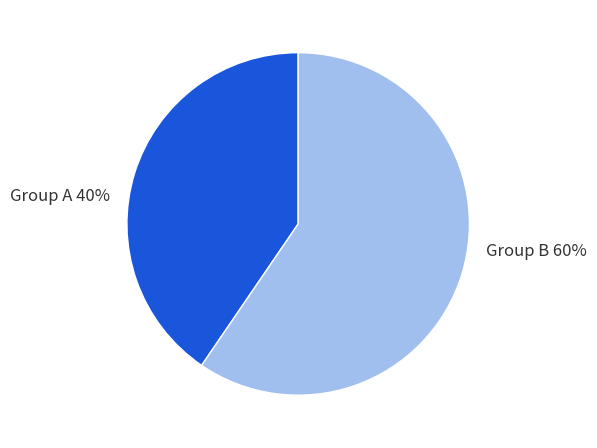

Is there a majority slice in this chart?

Yes